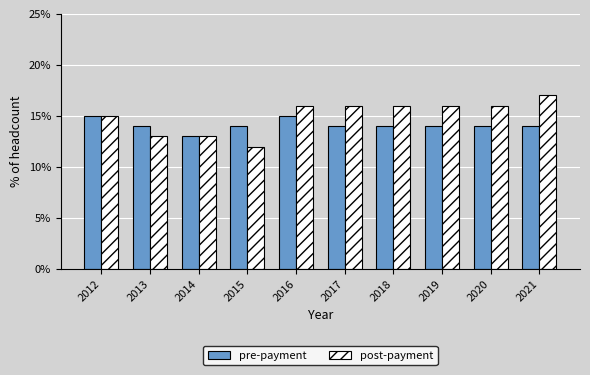

Rank the series at 2021 from highest to lowest value.

post-payment, pre-payment